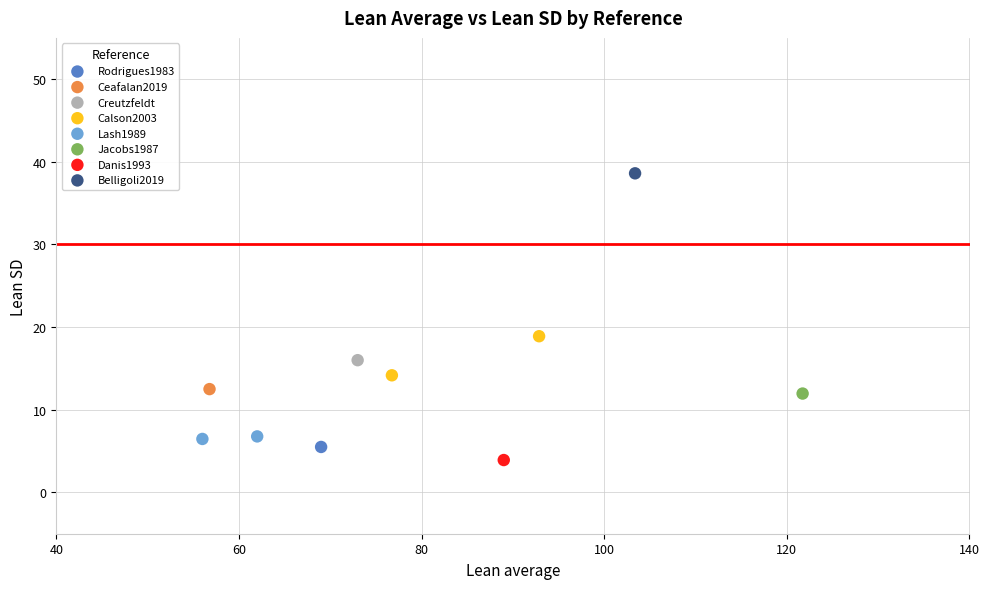

What are all the series names shown in the legend?

Rodrigues1983, Ceafalan2019, Creutzfeldt, Calson2003, Lash1989, Jacobs1987, Danis1993, Belligoli2019